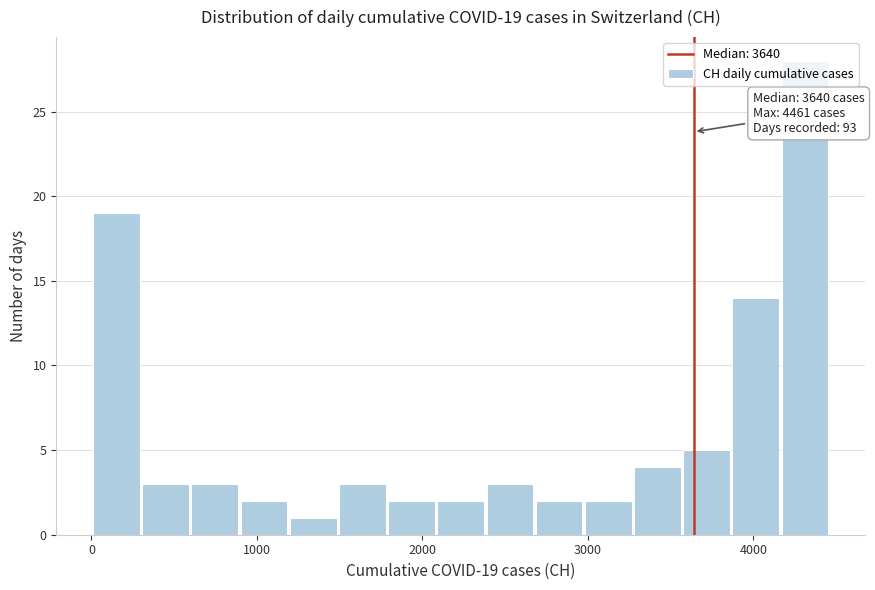

Around what value on the x-axis is the tallest bar? Give the approximate position of its centre, as read against the axis.

4300